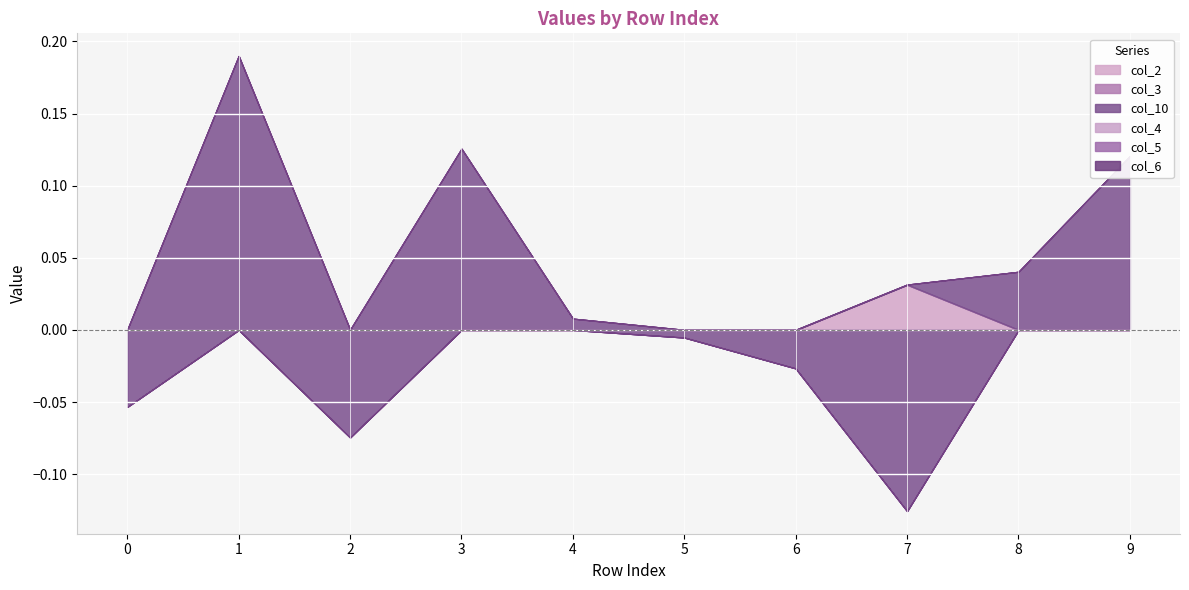

How many lines are shown in the chart?

6